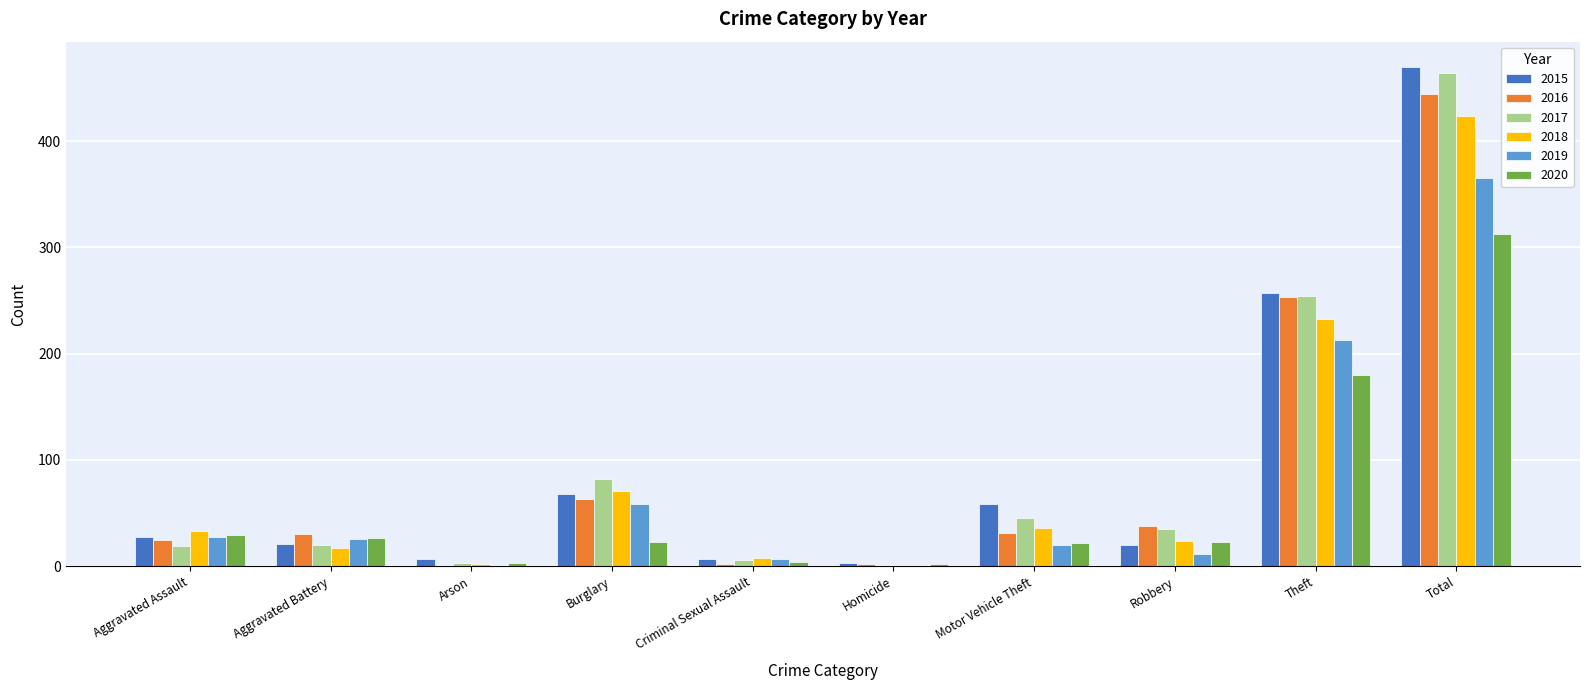

What is the sum of the 2016 values at Aggravated Battery and Theft?

283